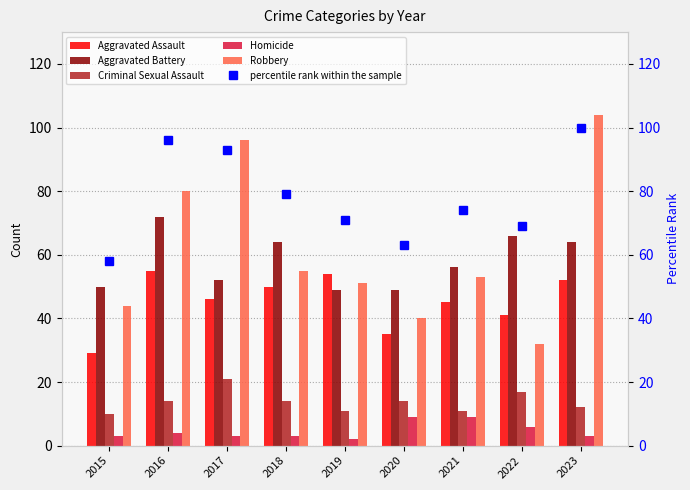

What is the sum of the Aggravated Battery values at 2016 and 2021?

128